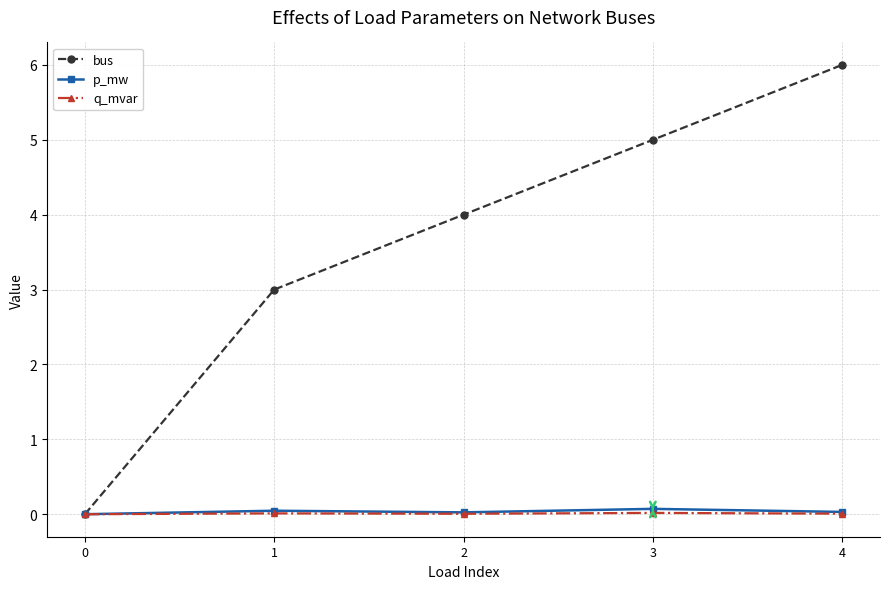

What is the maximum value shown in the chart?

6.0